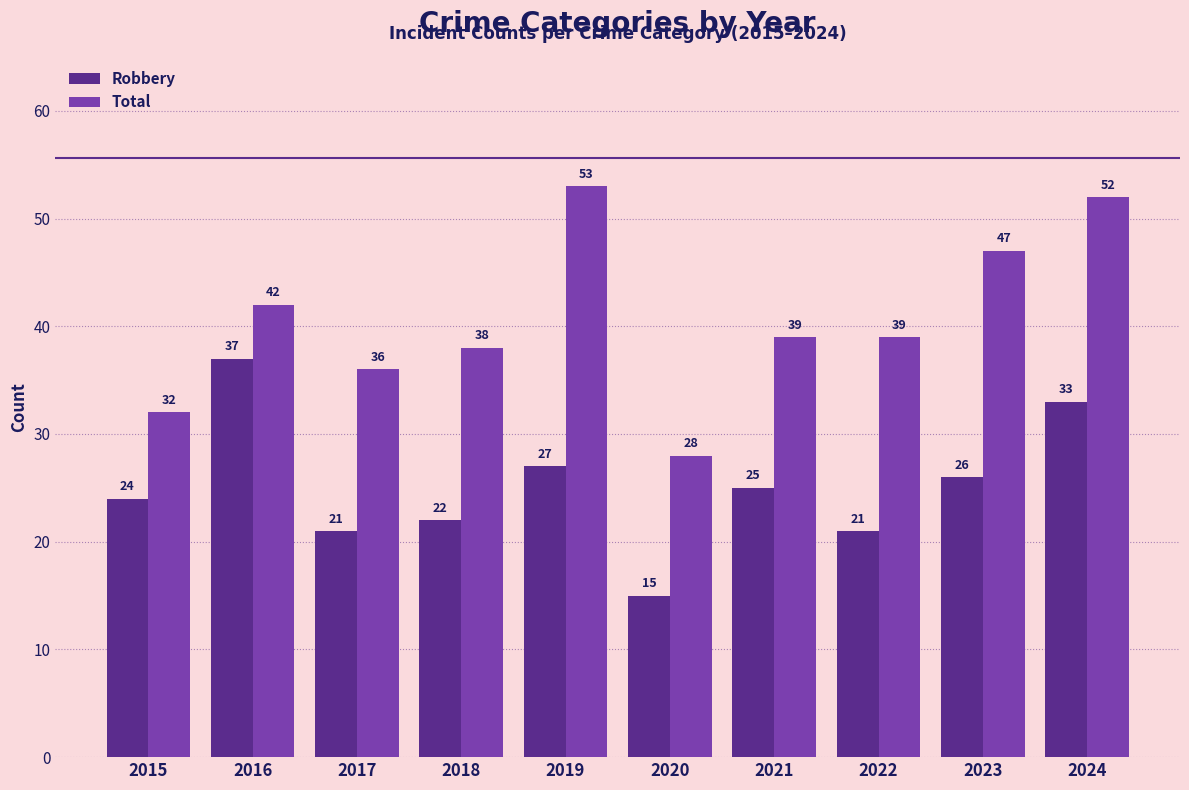

What is the value of the Robbery bar at the 6th from the left?

15